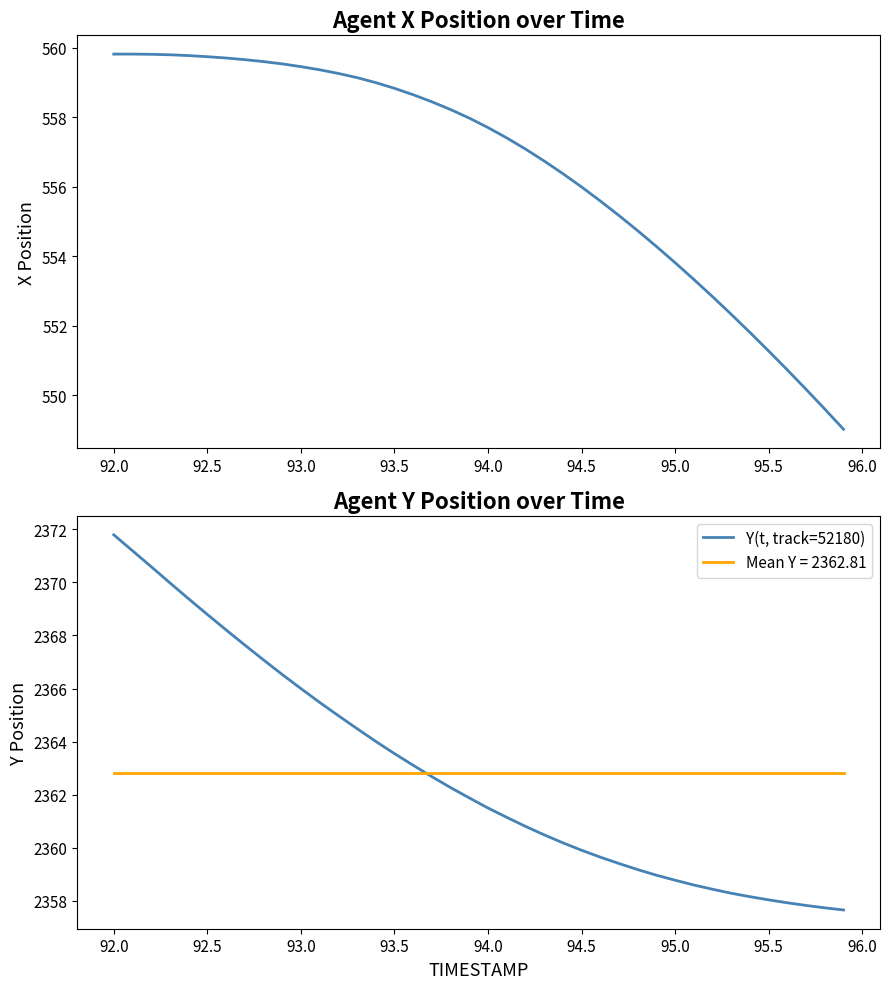

What is the minimum value for Mean Y = 2362.81?

2362.8